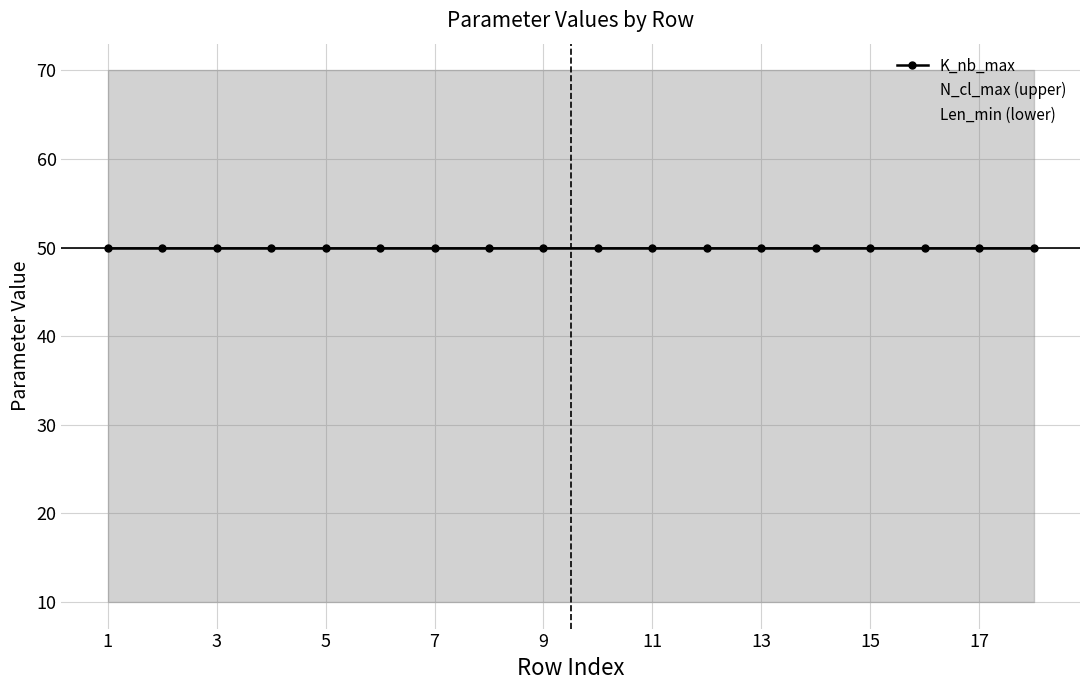

At which label does N_cl_max (upper) reach its peak?

1